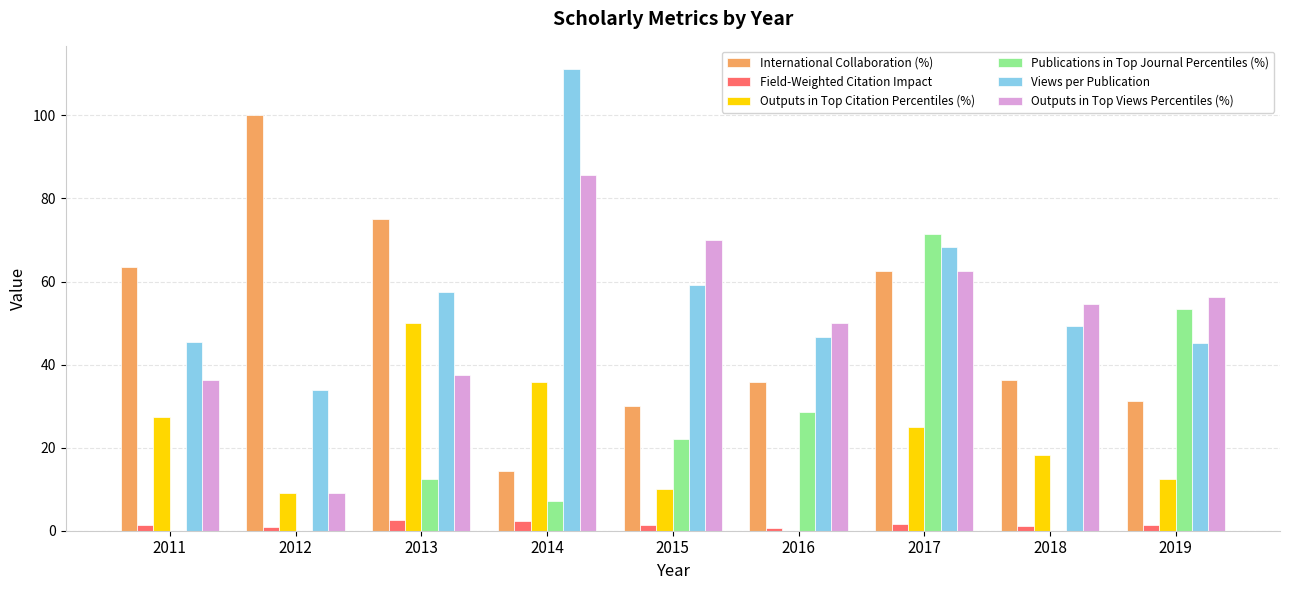

What is the maximum value for Publications in Top Journal Percentiles (%)?

71.4